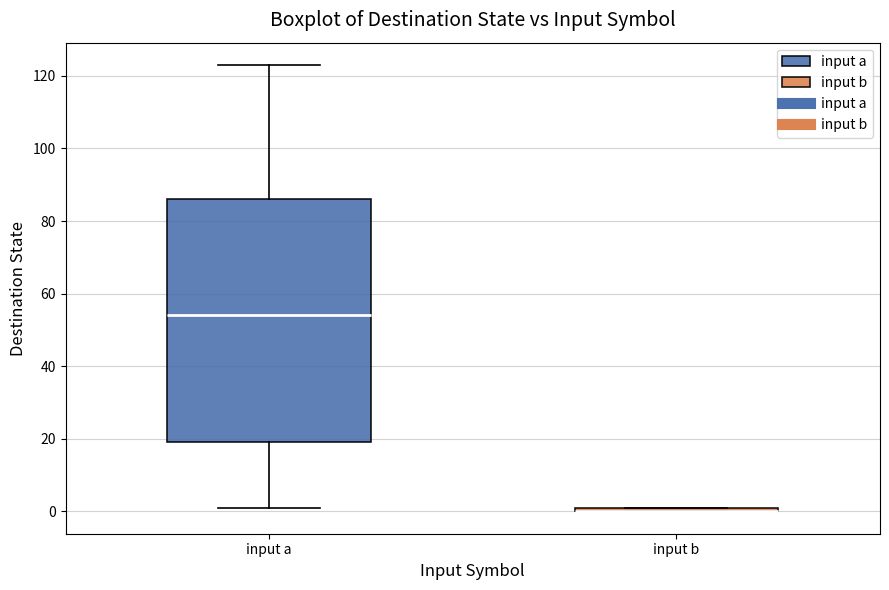

Which box is the tallest, from its lower edge to its upper edge?

input a